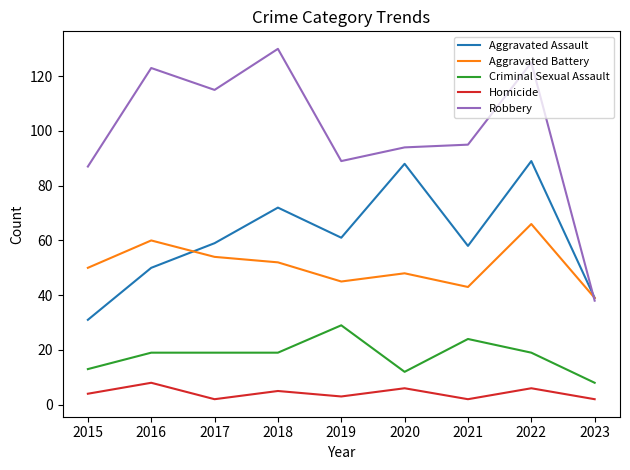

What is the spread (max minus min) of values at 2017?

113